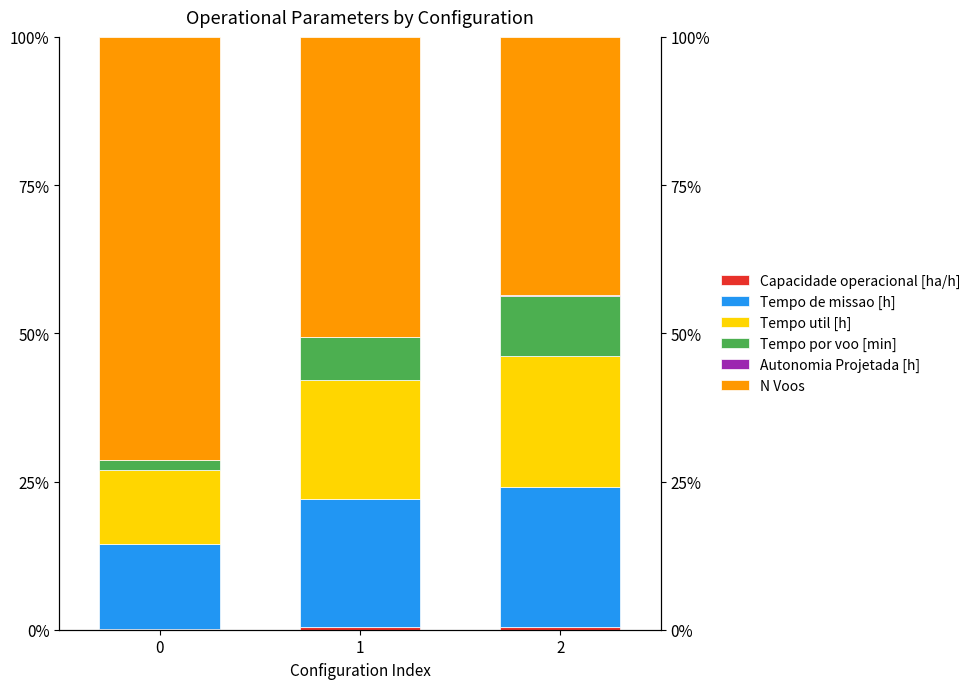

What are all the series names shown in the legend?

Capacidade operacional [ha/h], Tempo de missao [h], Tempo util [h], Tempo por voo [min], Autonomia Projetada [h], N Voos